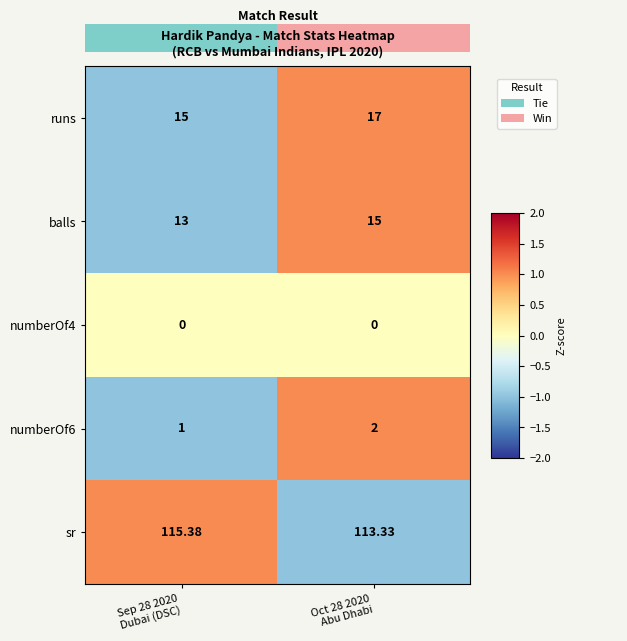

Which series has the largest range (max minus min)?

sr